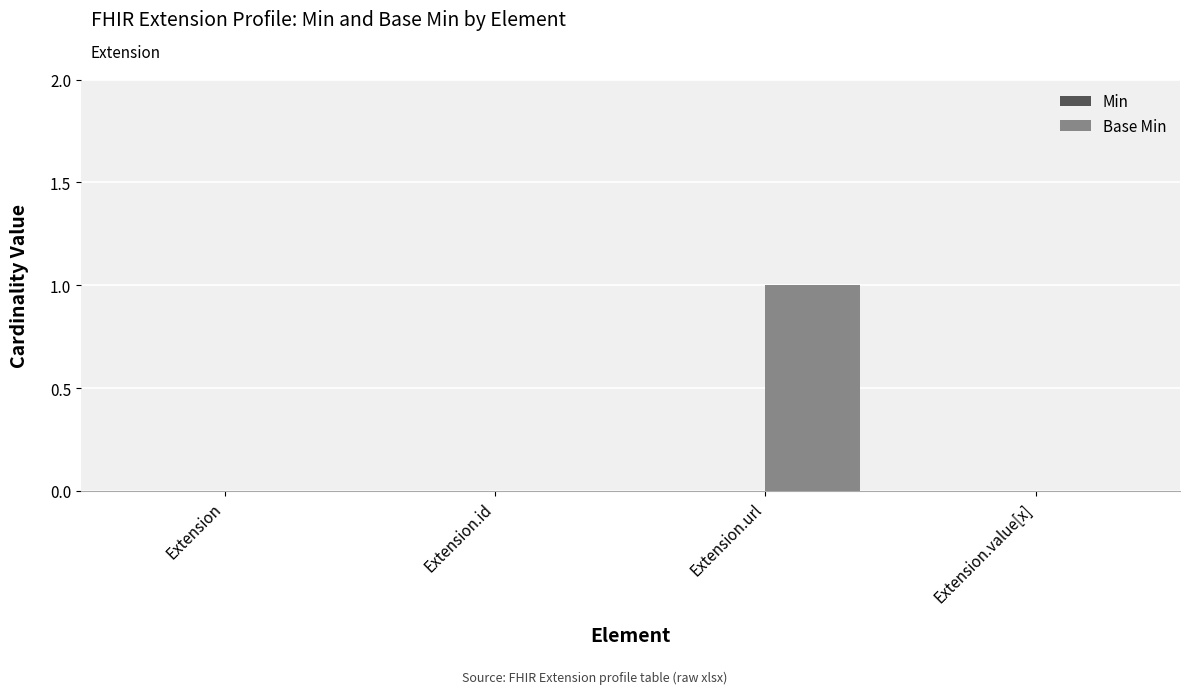

What is the change in value from Extension.id to Extension.url?

+1